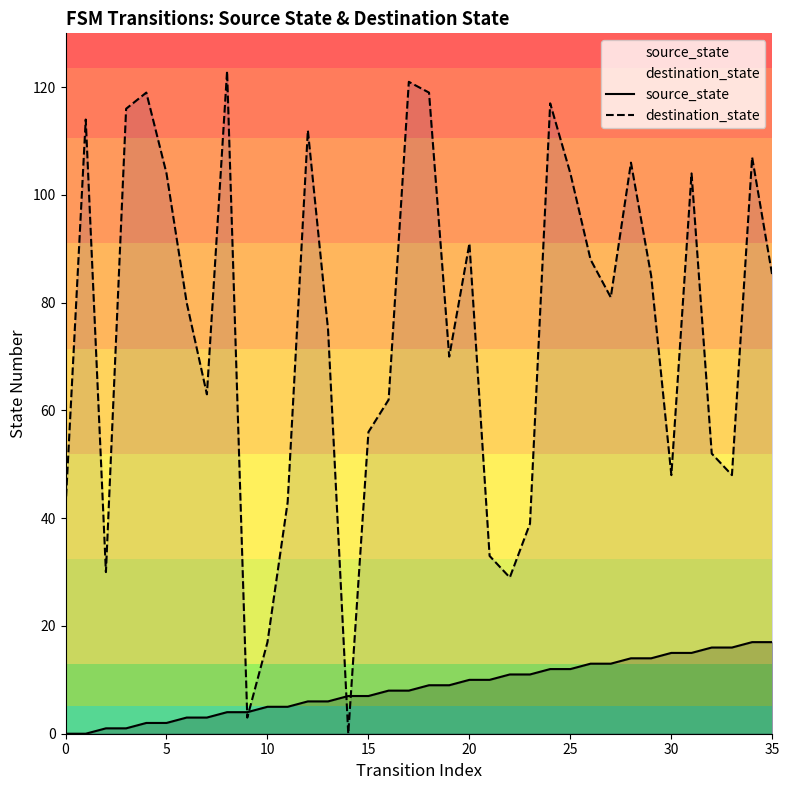

List the series in order of their overall mean, lowest first.

source_state, destination_state